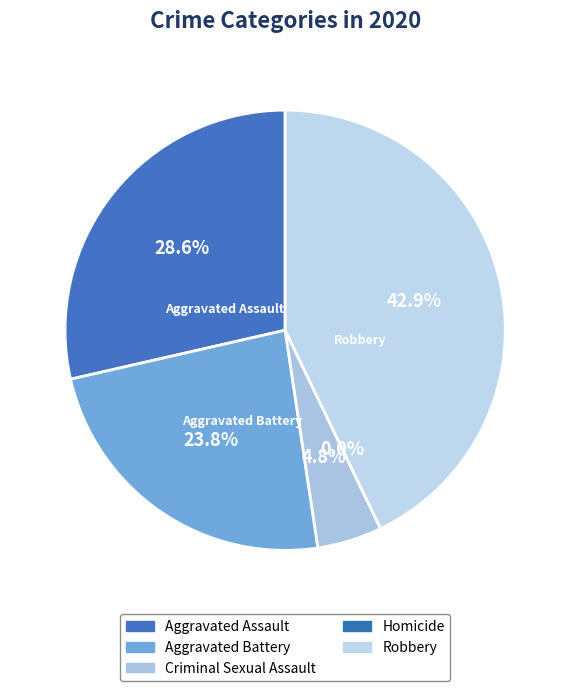

What is the largest slice in the pie chart?

Robbery